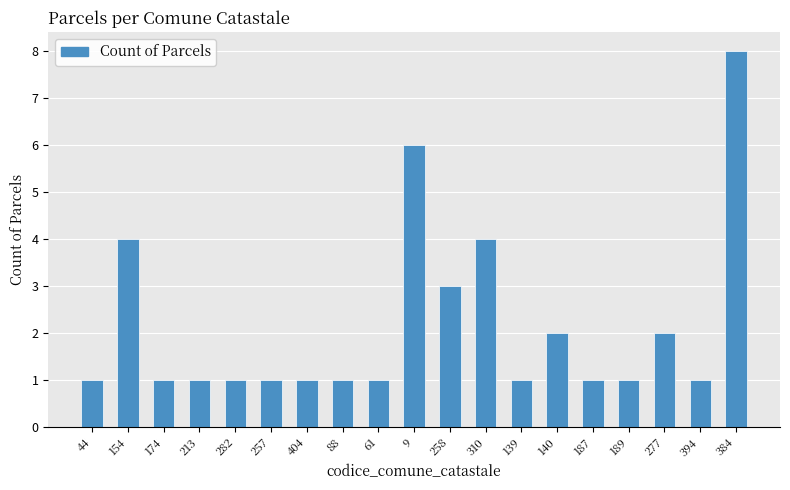

Which has a higher value, 189 or 154?

154